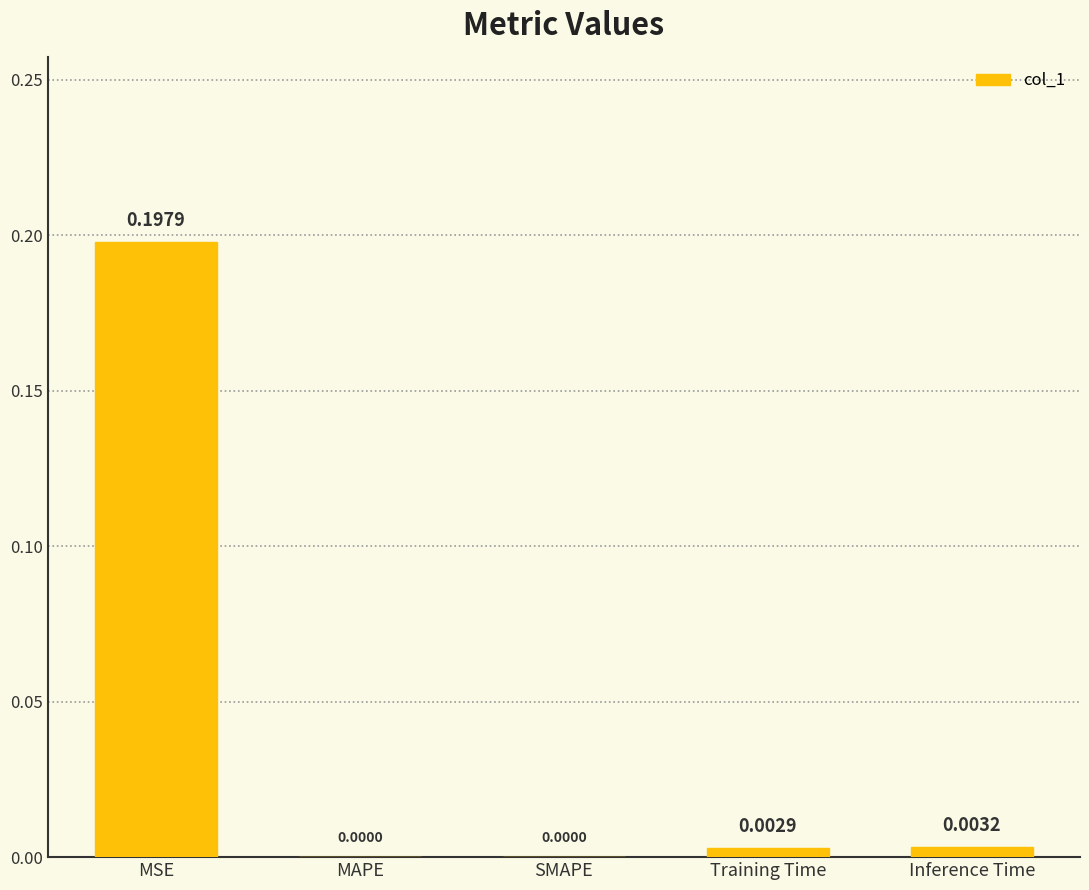

Which has a higher value, MAPE or Inference Time?

Inference Time